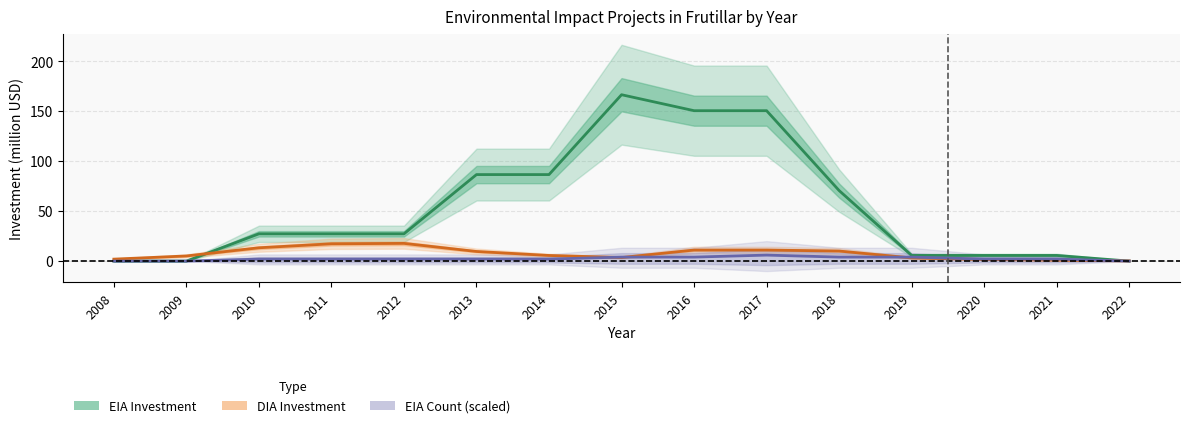

In DIA Investment (million USD), how many points are higher than both neighbors (excluding endpoints)?

1